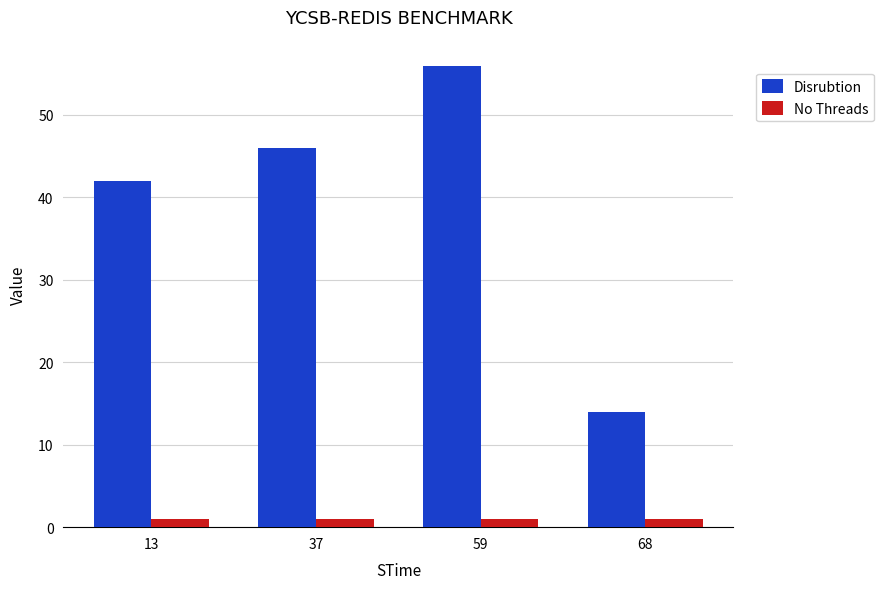

How many groups of bars are there?

4